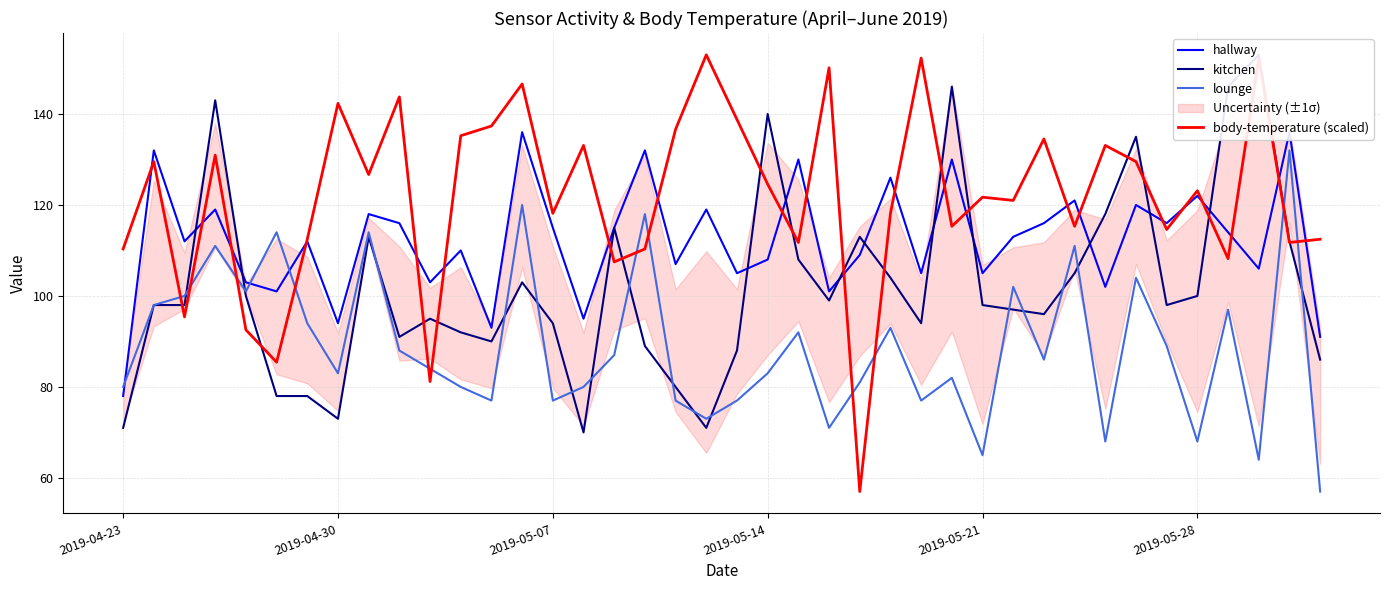

How many interior local valleys does the hallway series have?

14